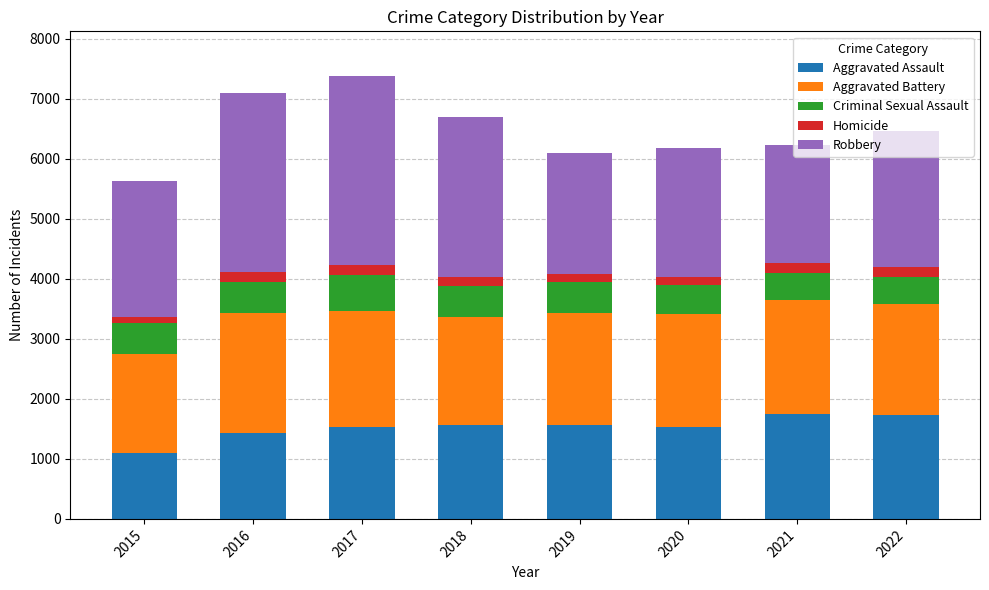

The Aggravated Assault series shows 1528 at 2017. True or false?

True